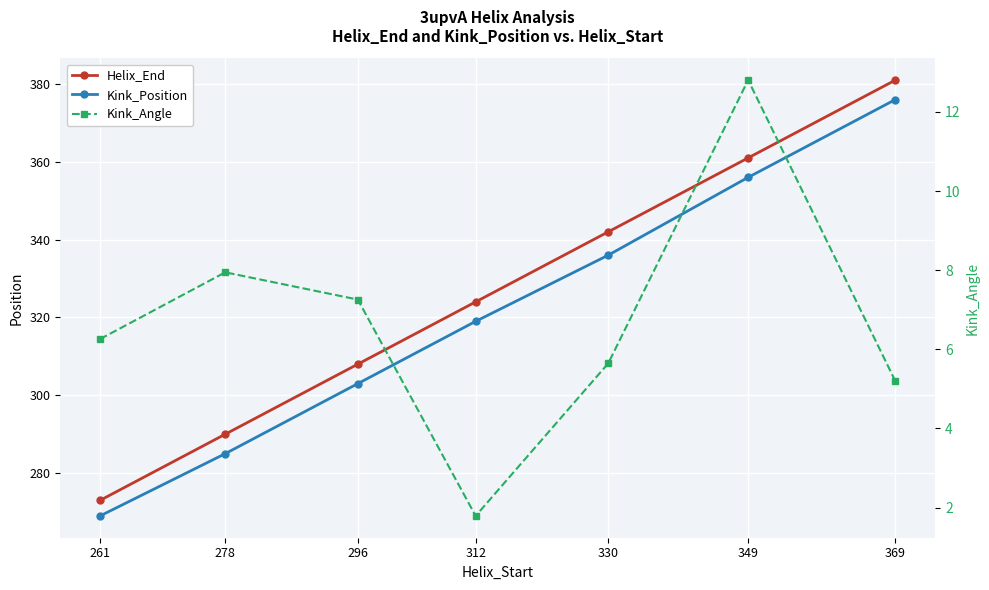

At which category does the chart reach its peak across all series?

369